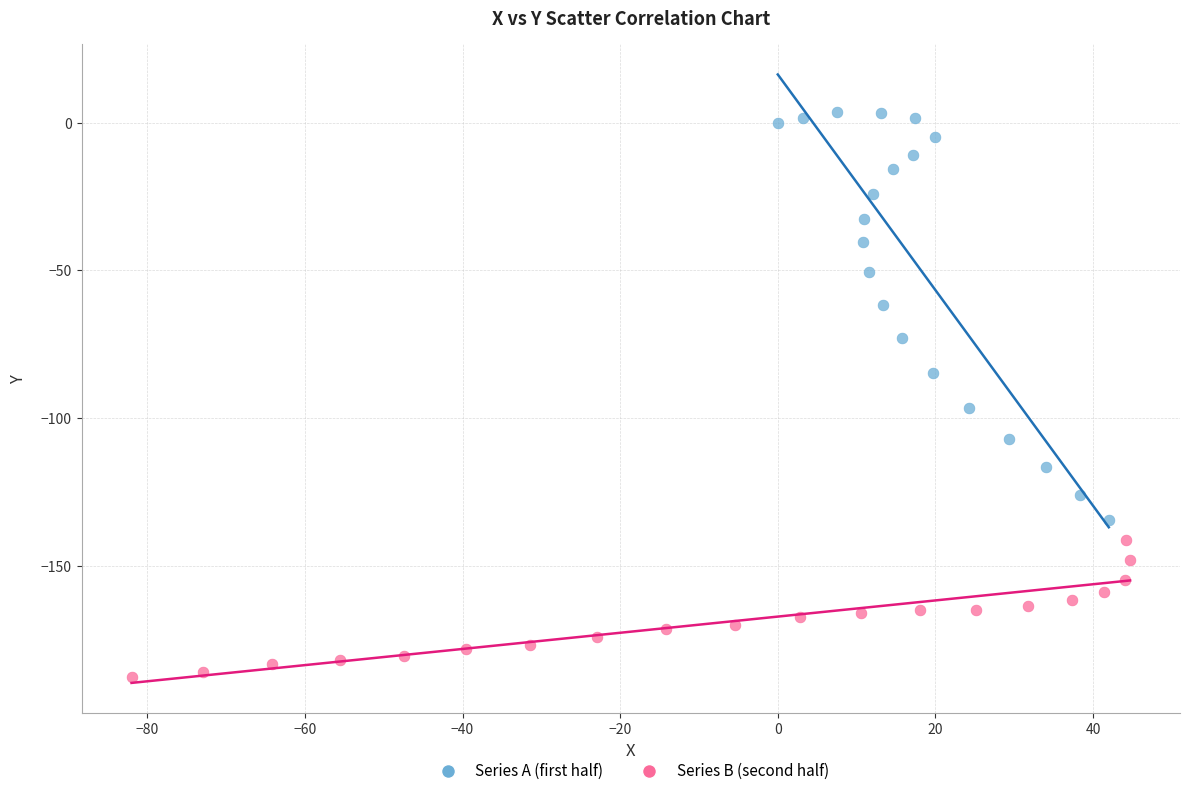

Which series contains the highest Y value?

Series A (first half)